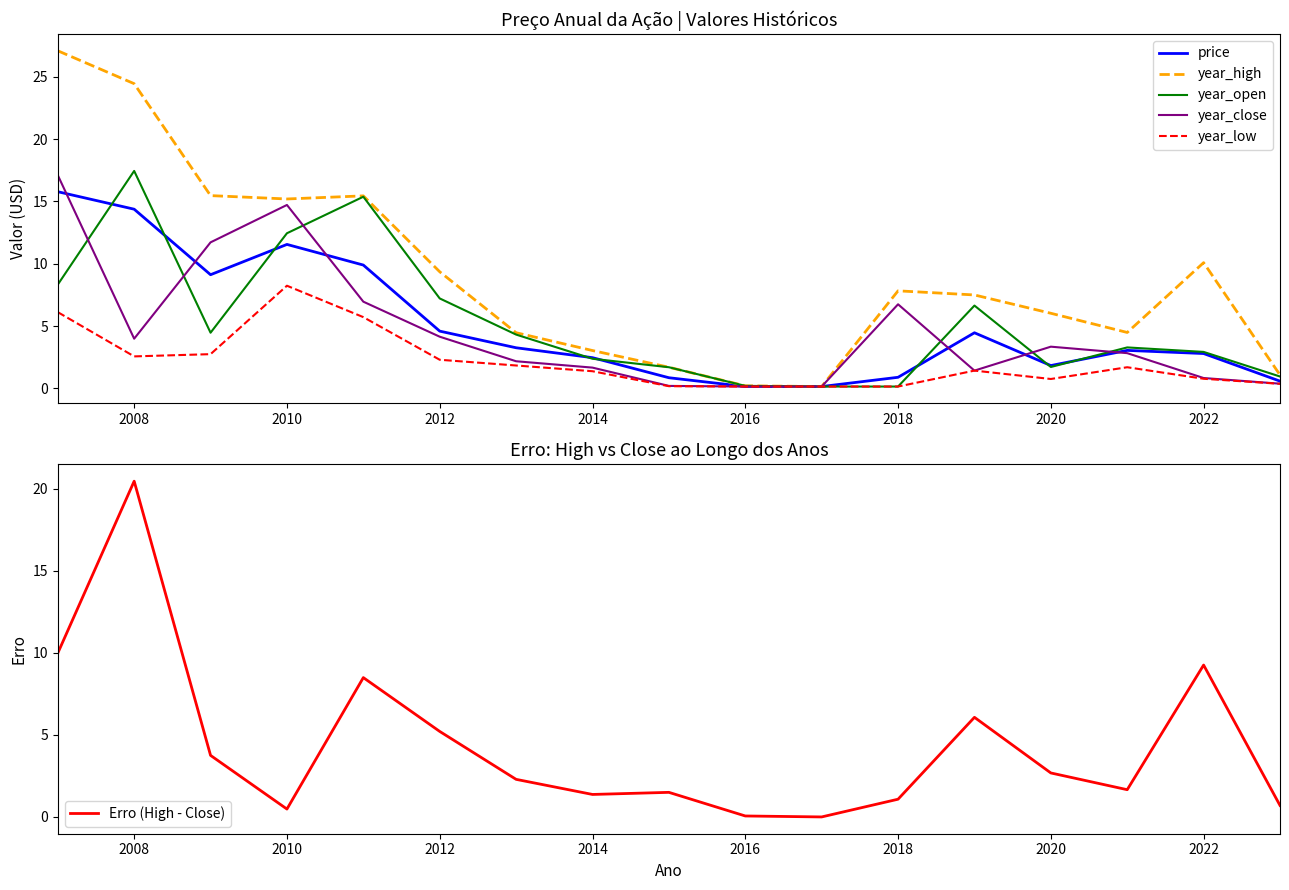

How many lines are shown in the chart?

6